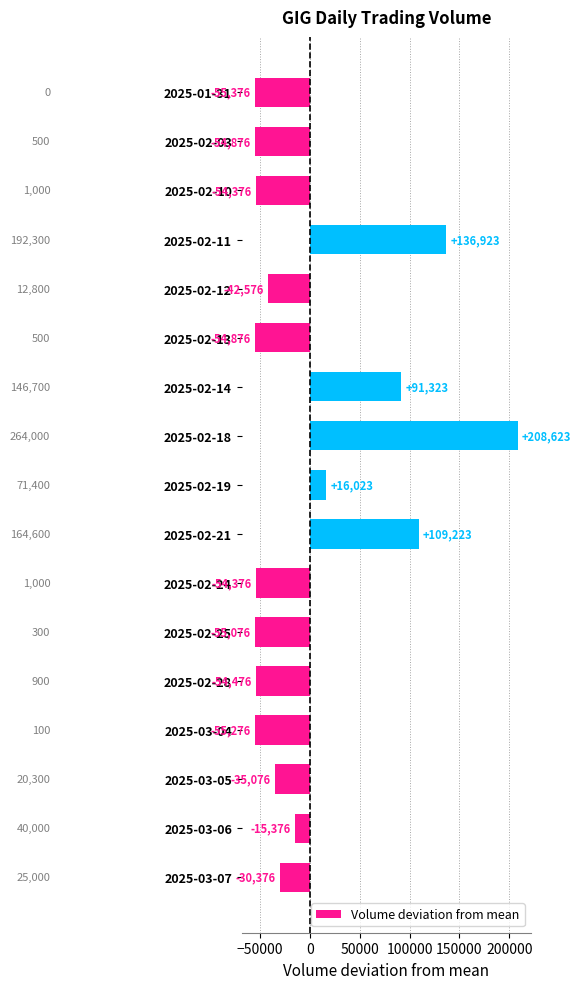

What is the difference between the maximum and minimum values?

264000.0